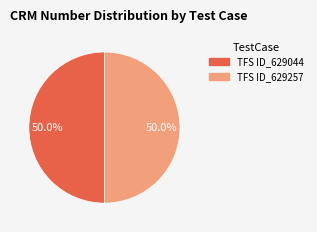

The TFS ID_629257 slice represents 42% of the pie. True or false?

False